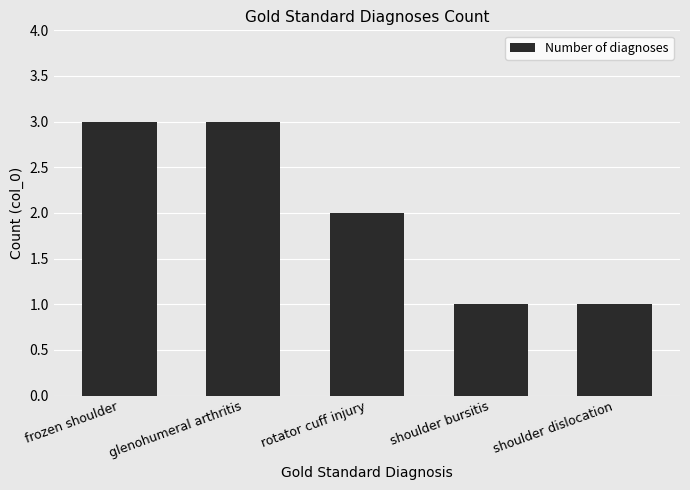

What position from the right is frozen shoulder?

5